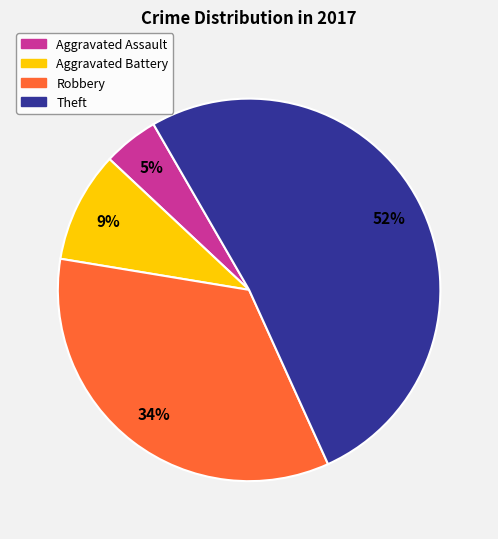

Which slice is the smallest?

Aggravated Assault